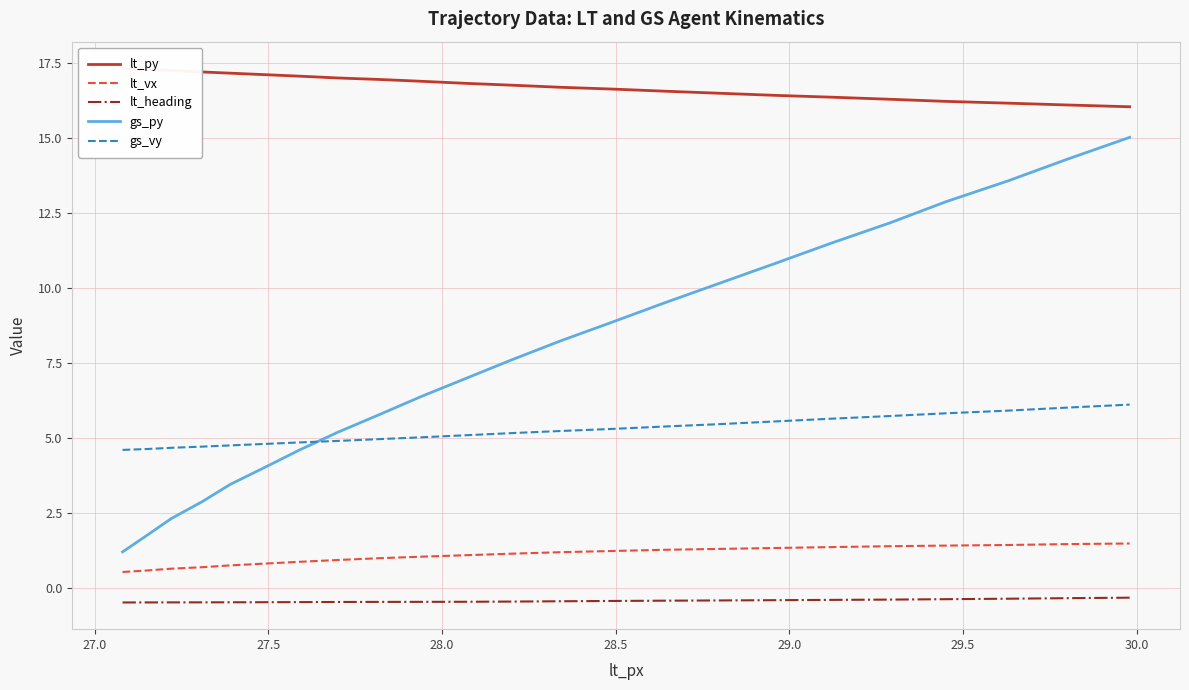

How many series are shown in this chart?

5